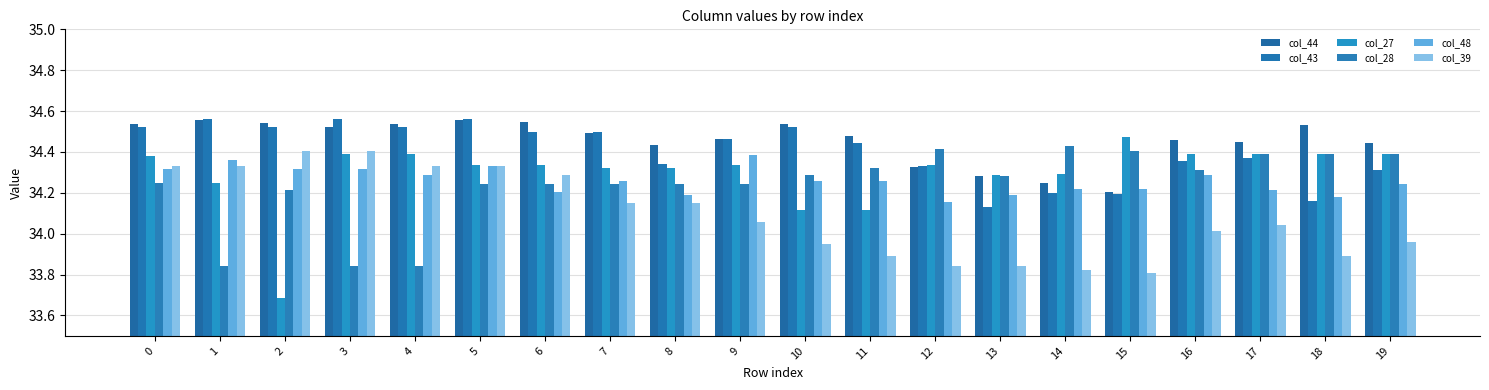

What is the value of the col_39 bar at the 6th from the left?

34.3